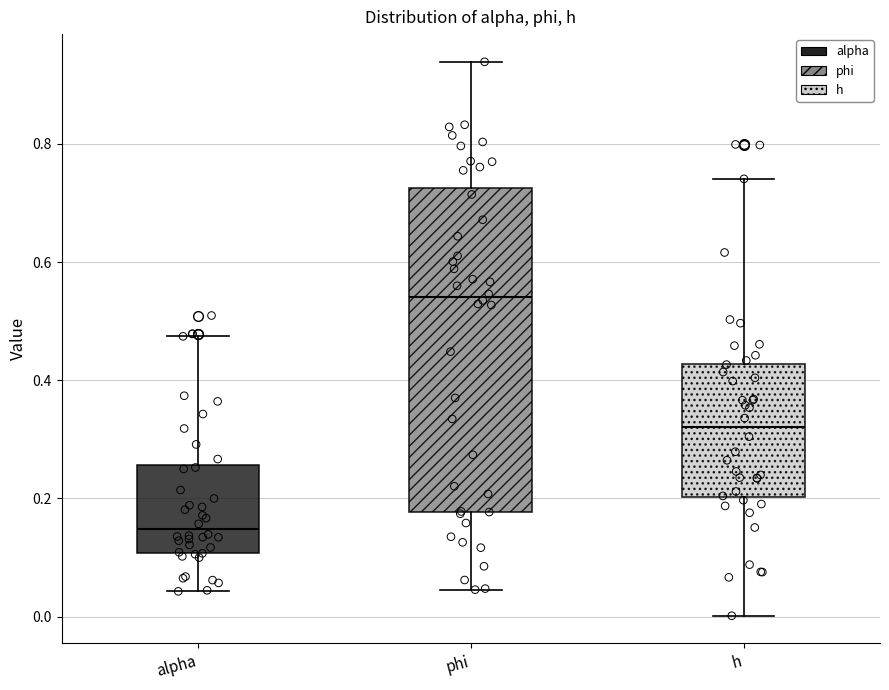

Which box's median line is the highest?

phi